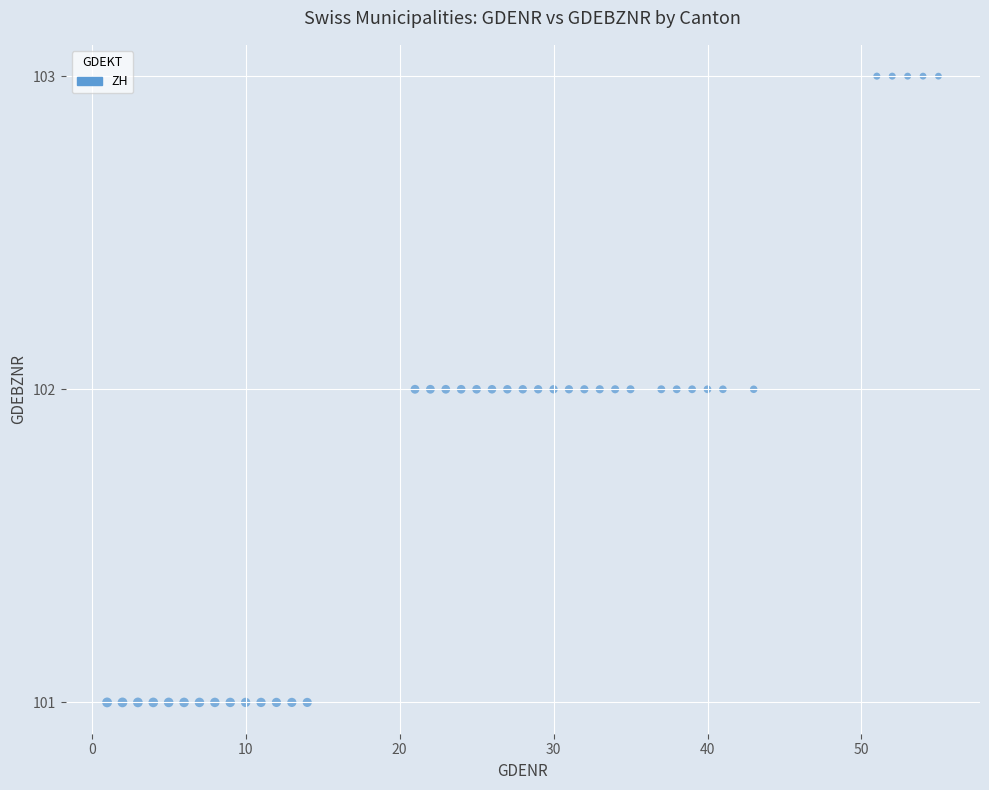

What is the range of X values (max minus min)?

54